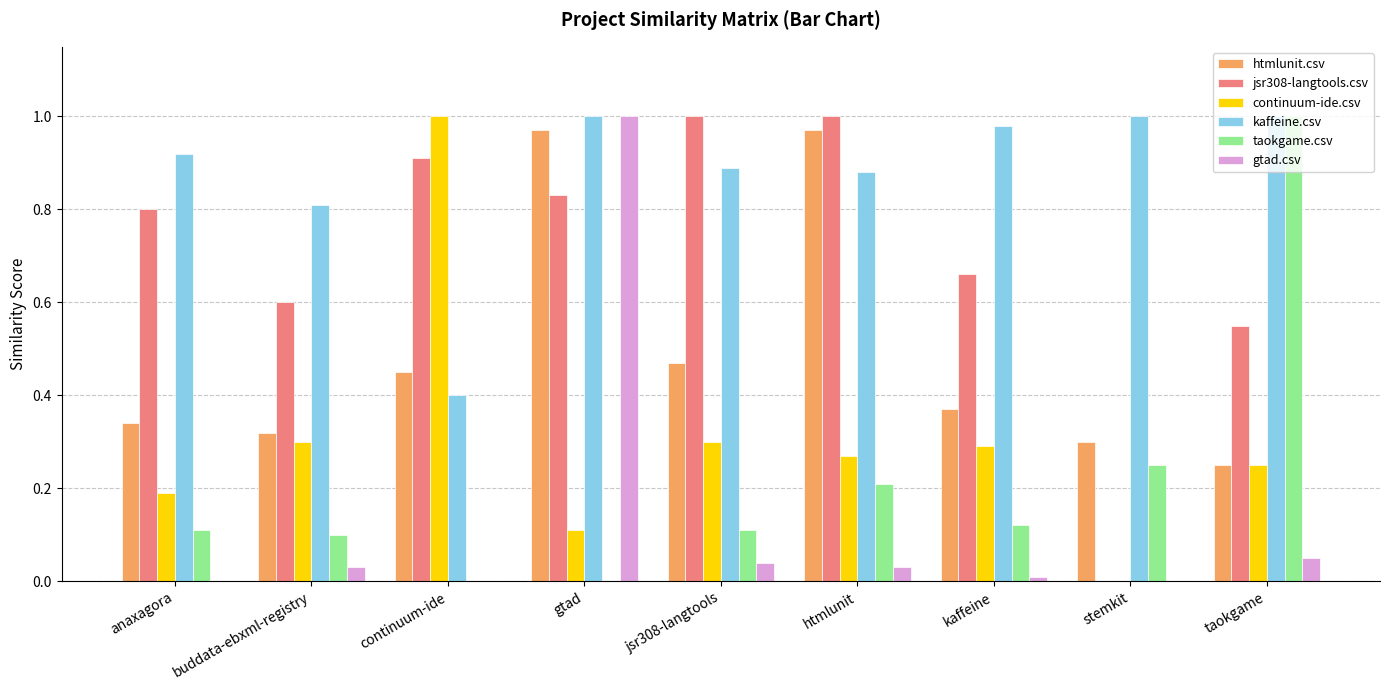

Count the number of data series in this chart.

6